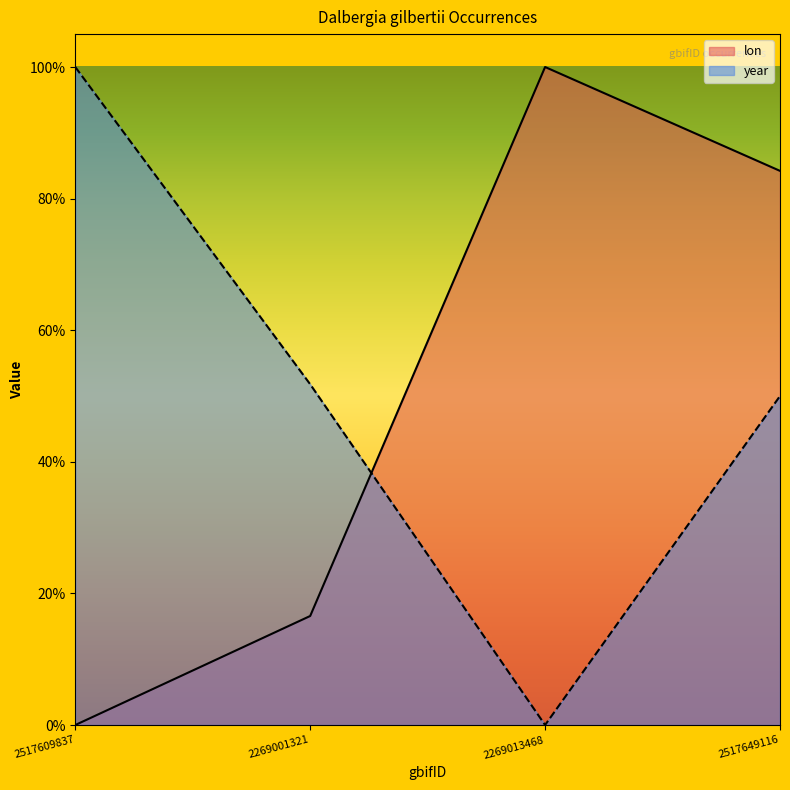

Which series has the largest range (max minus min)?

year